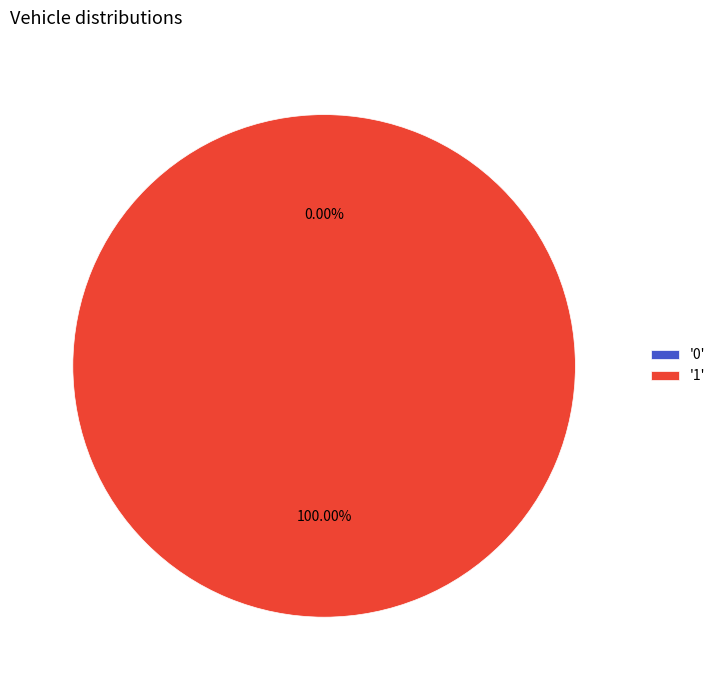

Between 0 and 1, which is larger?

1